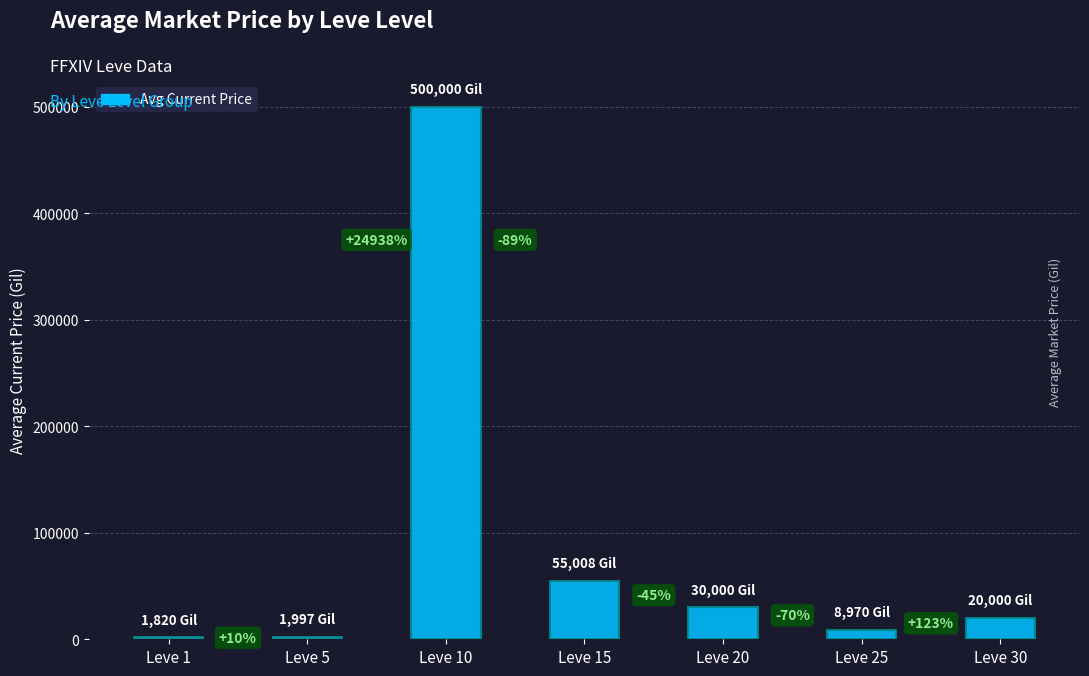

Reading right to left, extract all data points from this chart.

20000.0	8970.0	30000.0	55007.5	500000.0	1997.0	1820.0